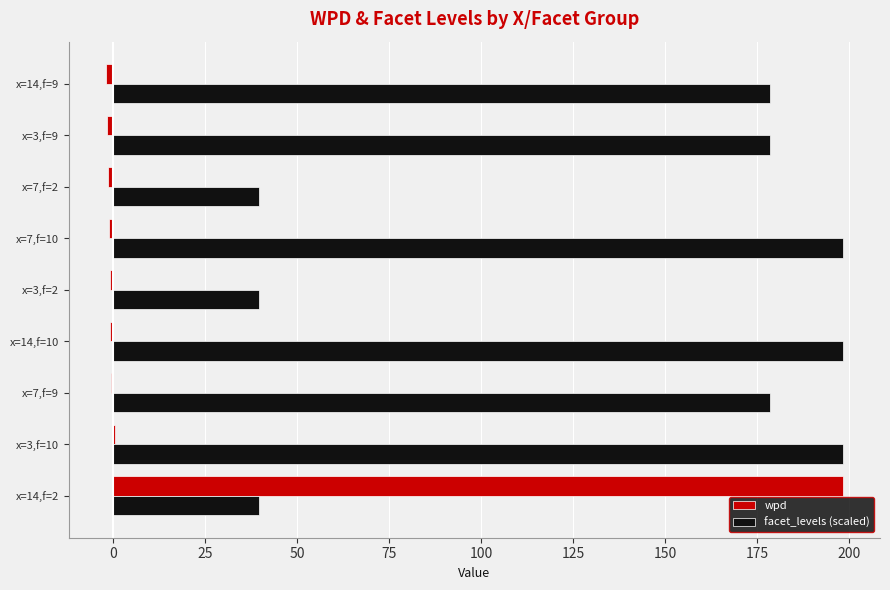

True or false: facet_levels (scaled) has a value of 198.3 at x=7,f=10.

True